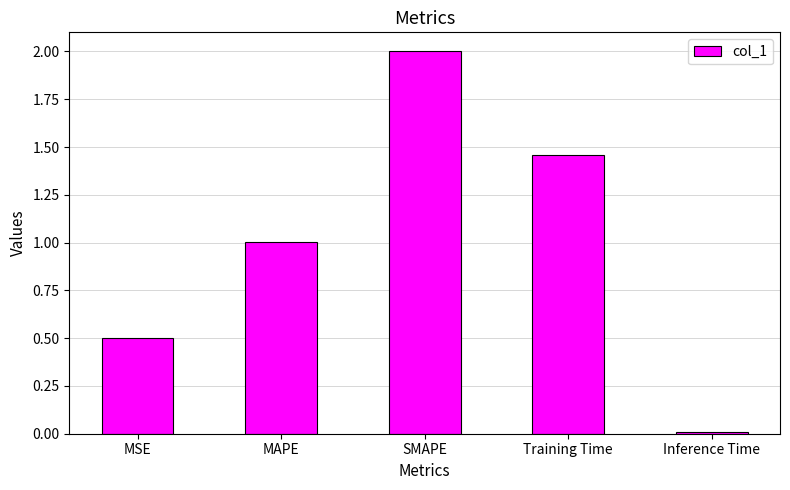

True or false: the data shows 2.6 at Training Time.

False